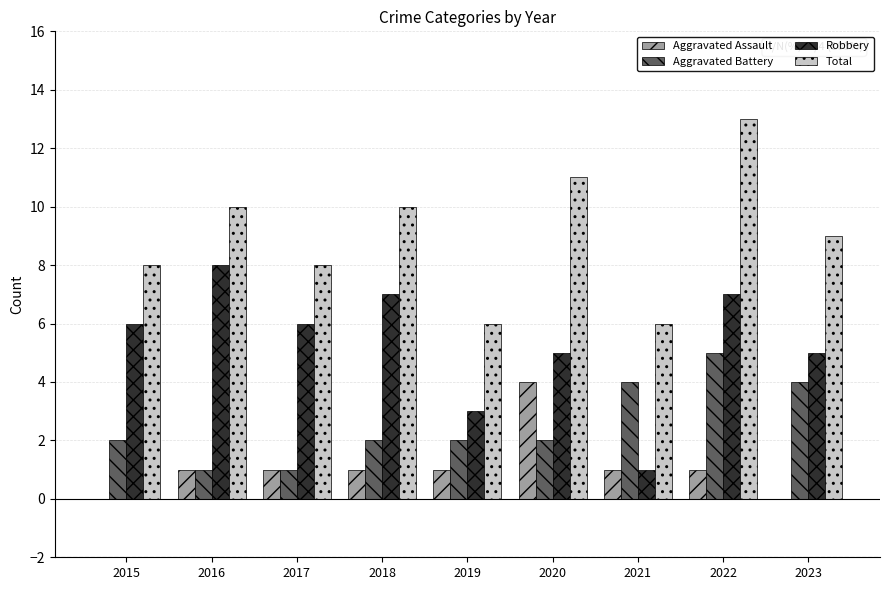

How many Aggravated Assault values are between 1 and 2?

6